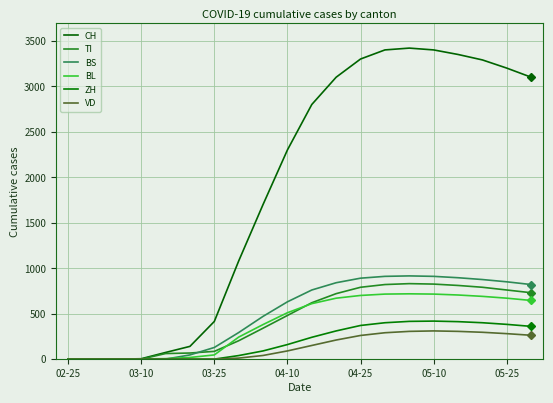

What is the maximum value shown in the chart?

3420